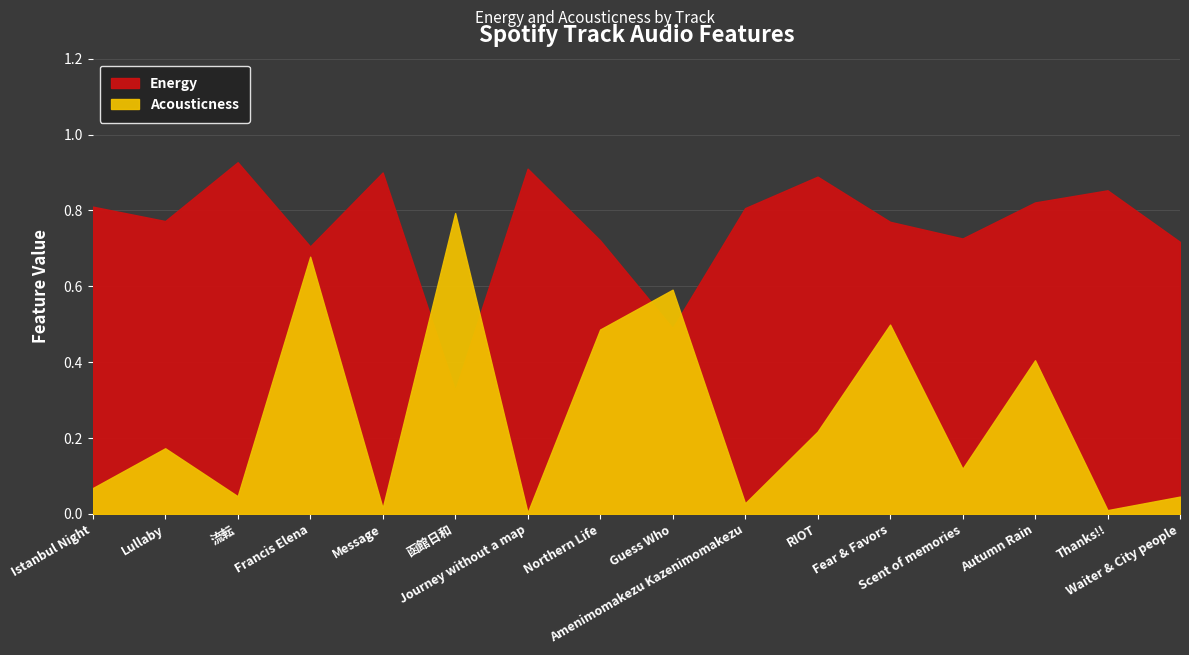

At which category does energy reach its first local peak?

流転